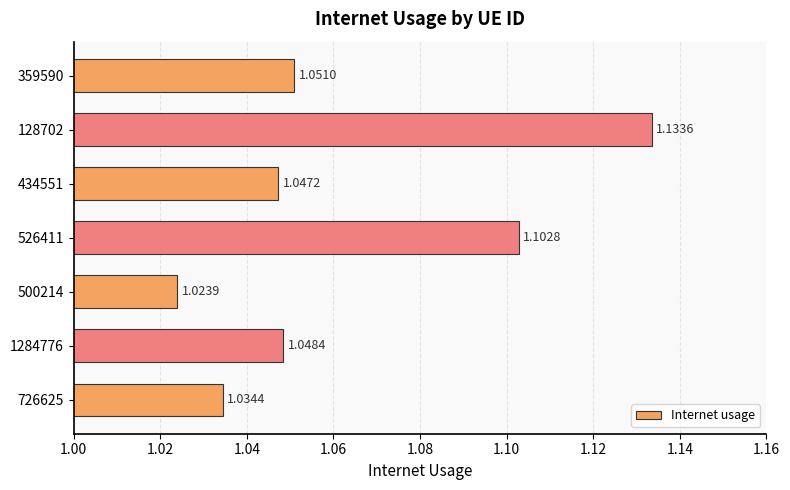

How many bars are there in total?

7